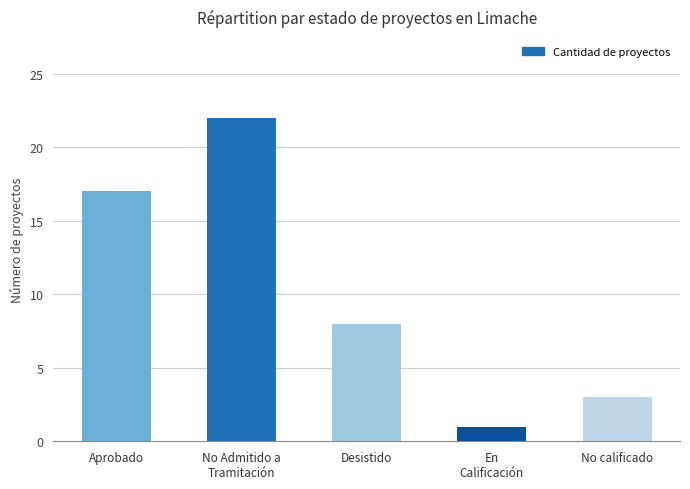

What is the difference between the maximum and minimum values?

21